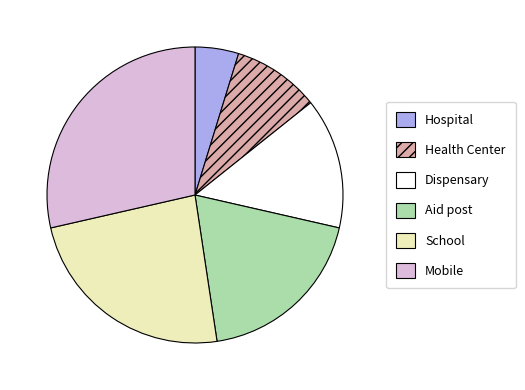

Does Dispensary account for over 50% of the chart?

No